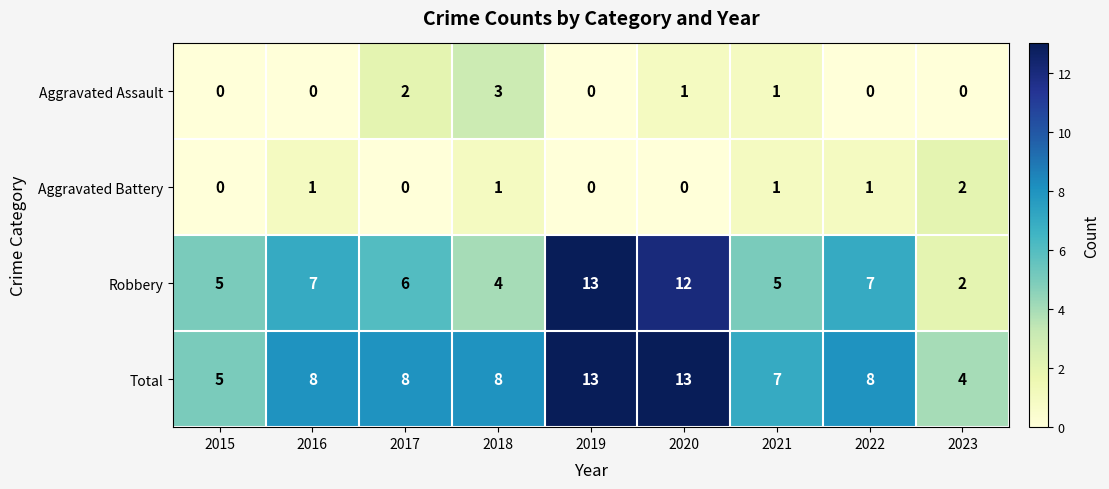

At 2016, list the series in order from largest to smallest.

Total, Robbery, Aggravated Battery, Aggravated Assault